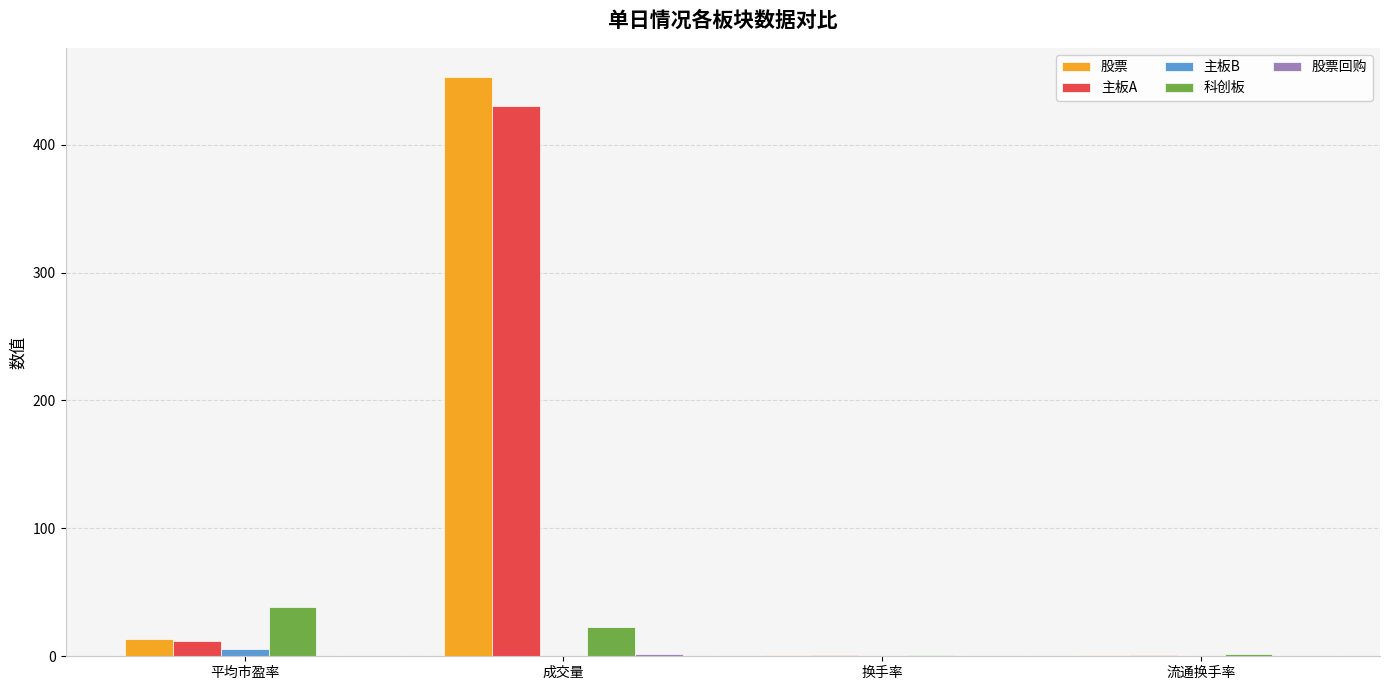

What is the average value of the 主板B series?

1.6